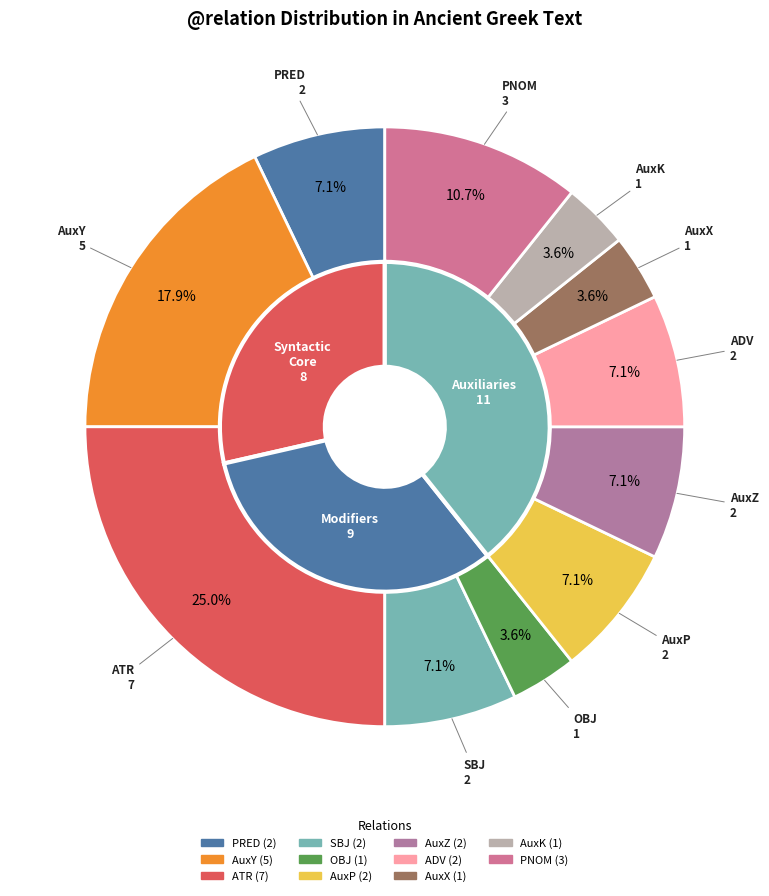

Which category has the biggest portion of the pie?

ATR